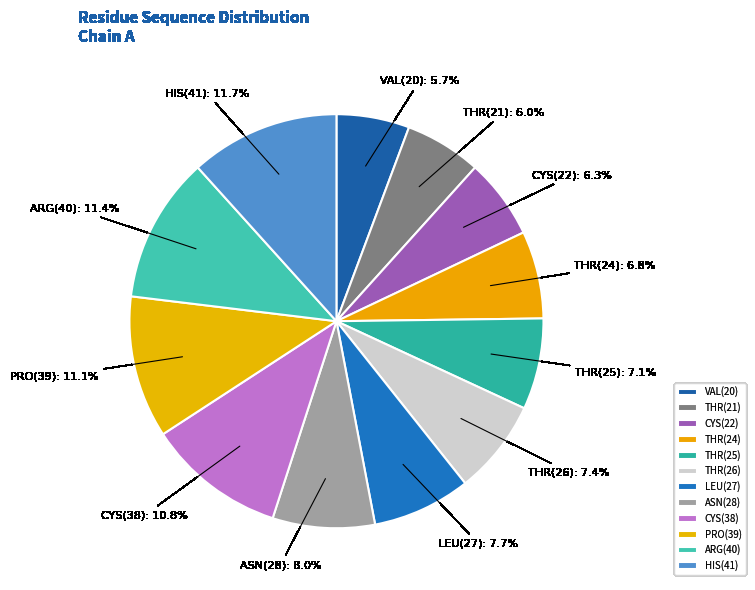

To the nearest percent, what is the average slice percentage?

8%